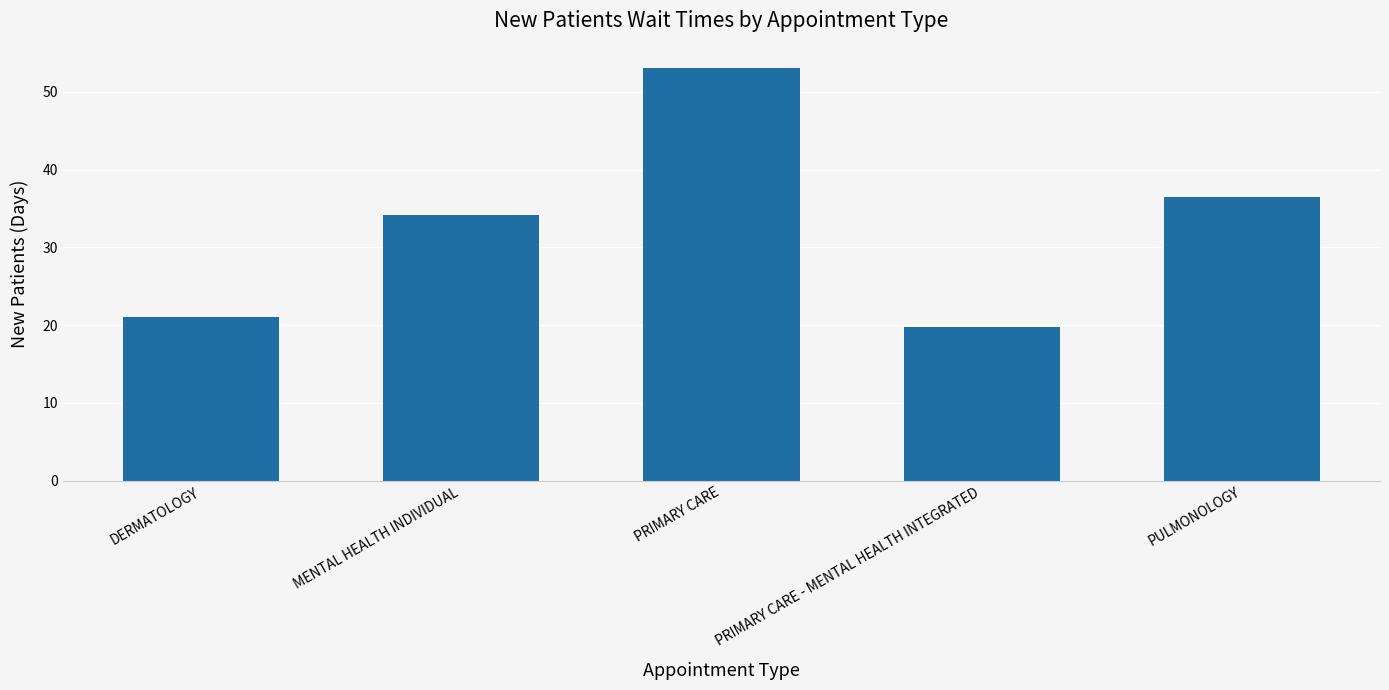

Is it true that the value at DERMATOLOGY is 21.0?

True